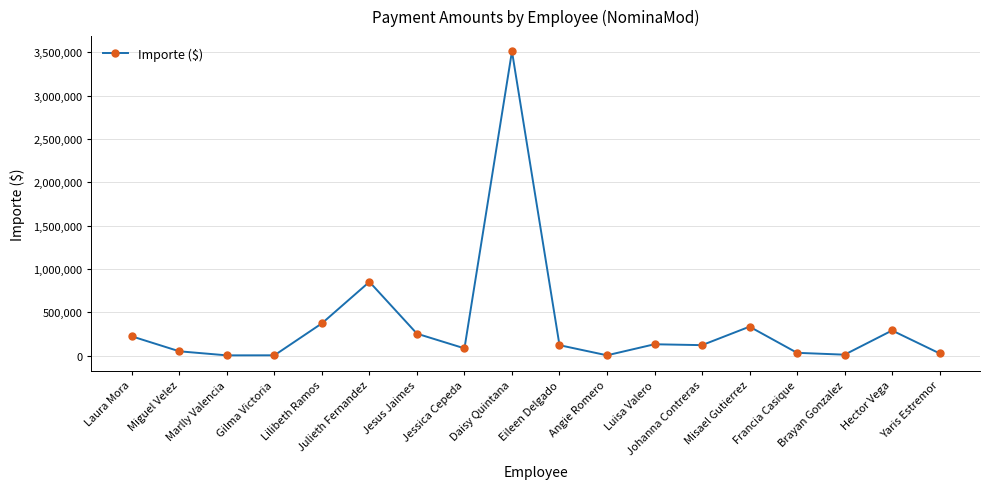

What is the change in value from Jessica Cepeda to Angie Romero?

-80159